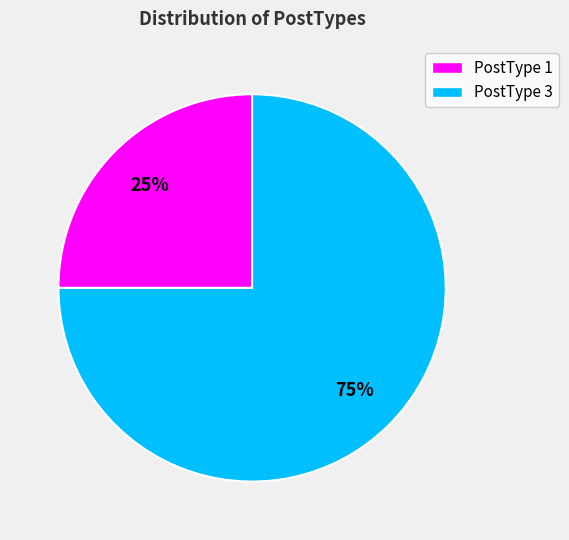

What percentage is the PostType 1 slice, to the nearest percent?

25%